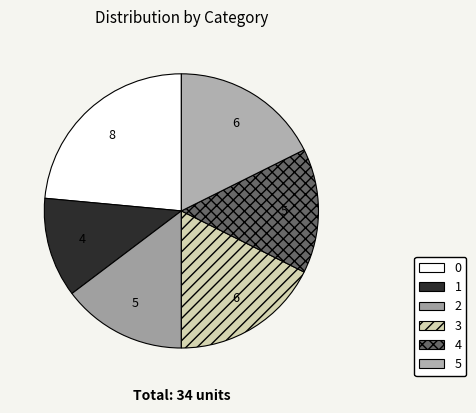

To the nearest percent, what is the difference between the 2 and 0 slice percentages?

9%